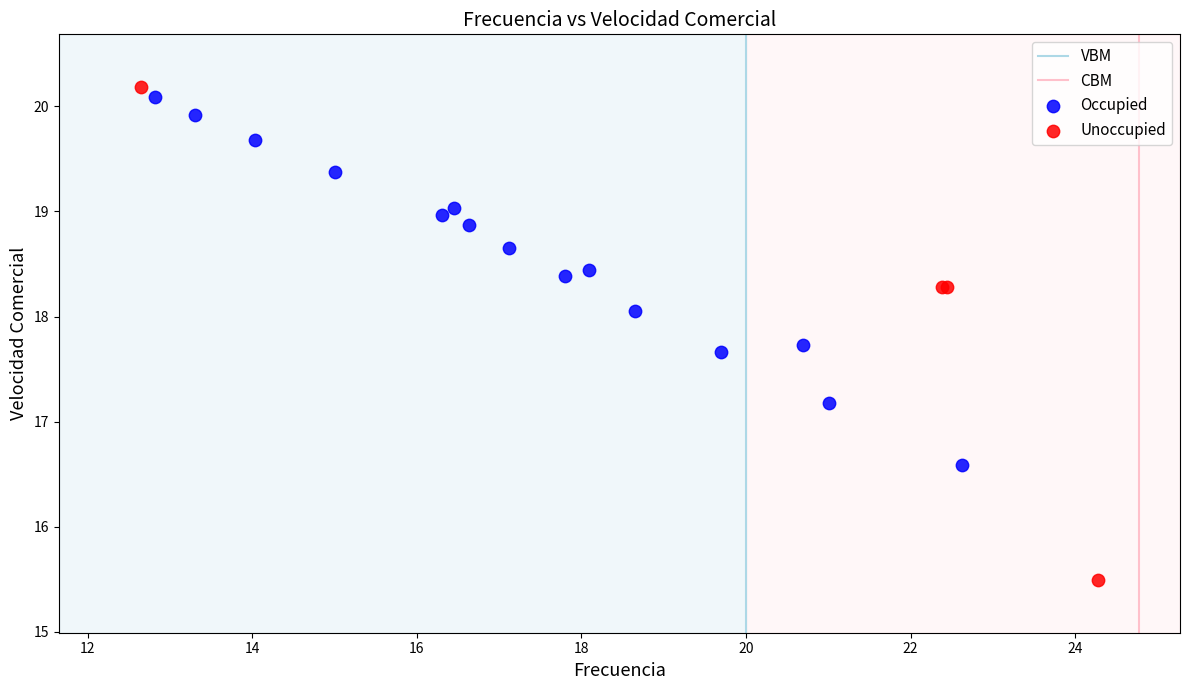

Which series contains the lowest Y value?

Unoccupied